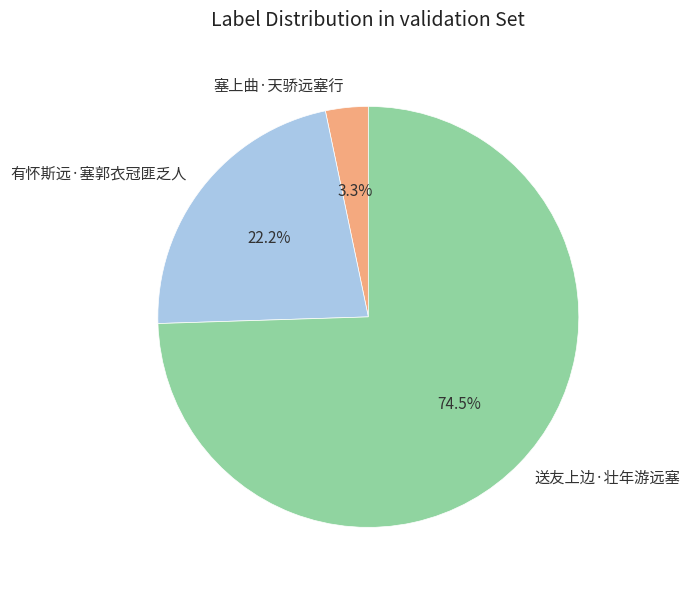

Count the number of slices in the pie.

3